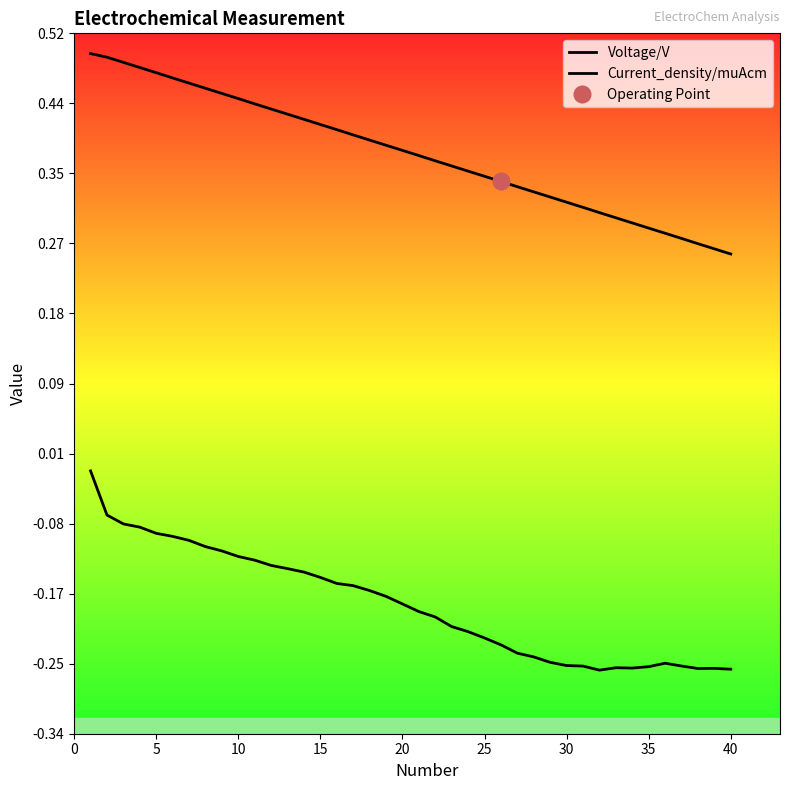

The Current_density/muAcm series shows -0.3 at 15. True or false?

False